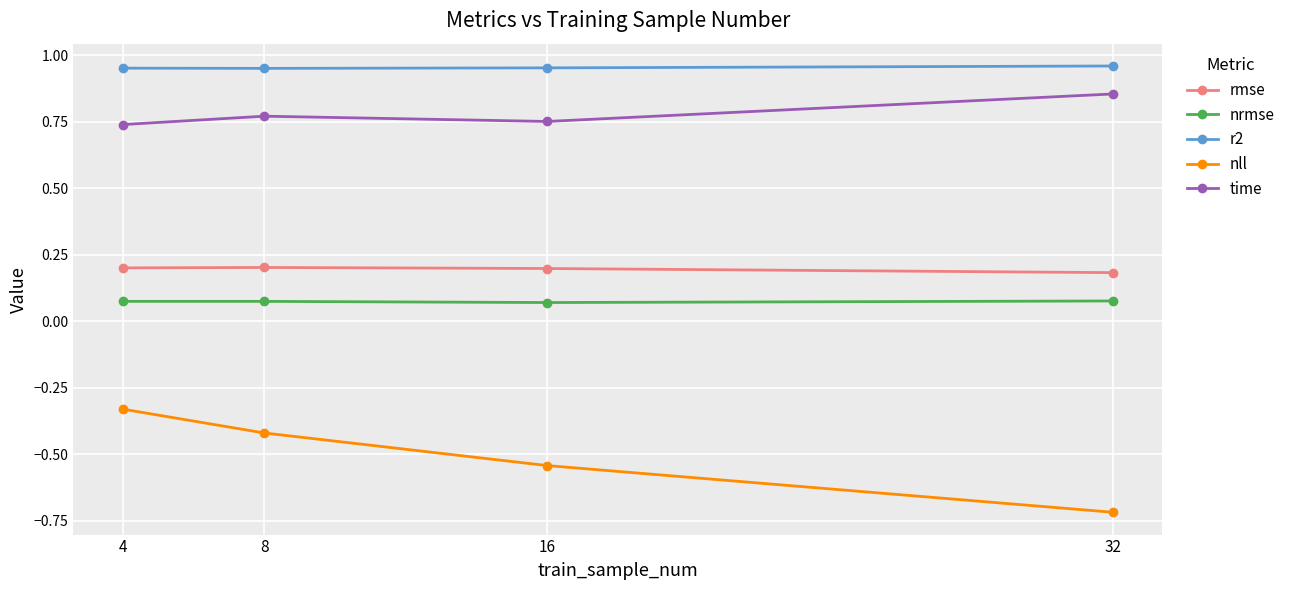

At which category does the chart reach its minimum across all series?

32